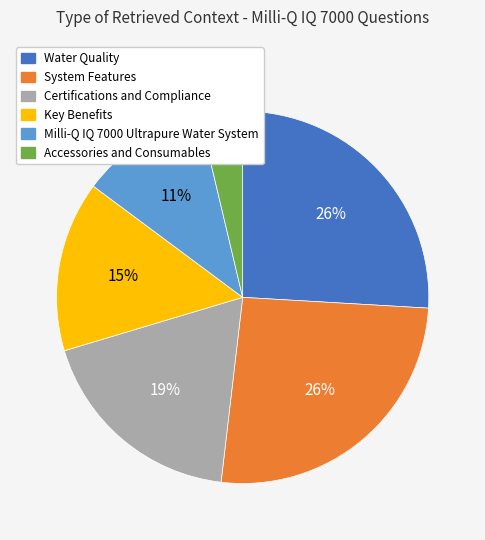

Approximately how many times larger is the value at System Features compared to Water Quality?

1.0